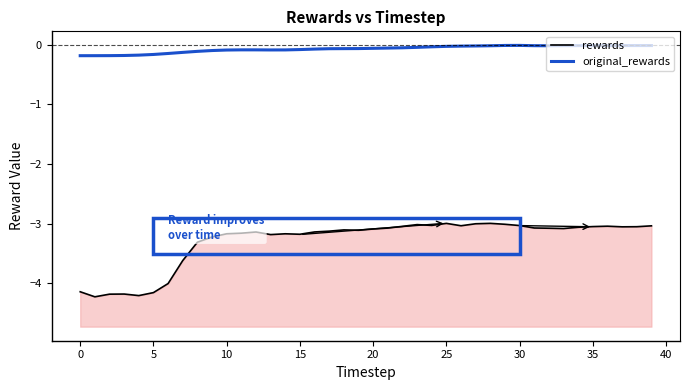

Which series has the largest total across all categories?

original_rewards